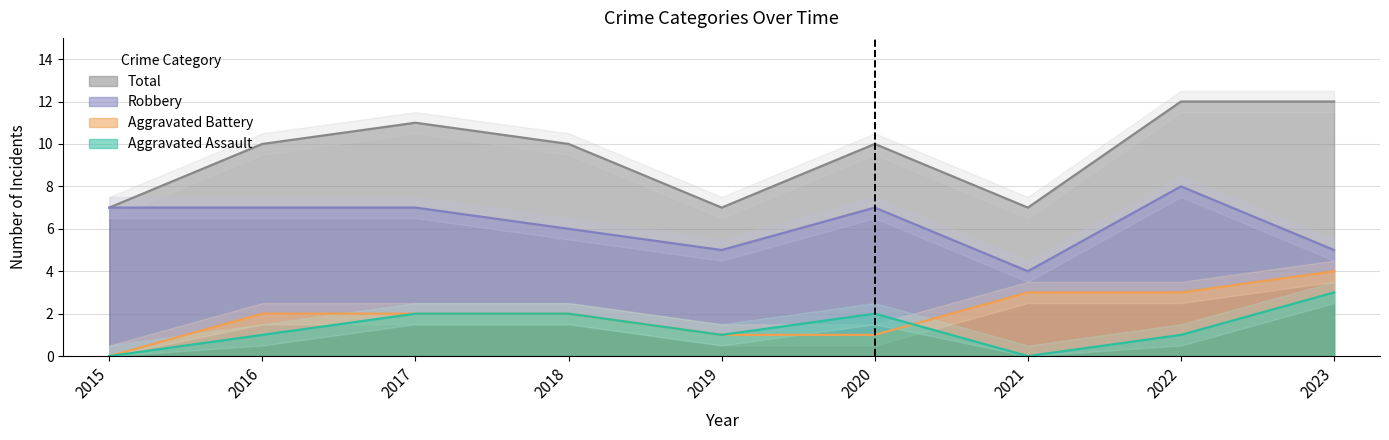

Which series has the widest spread of values?

Total